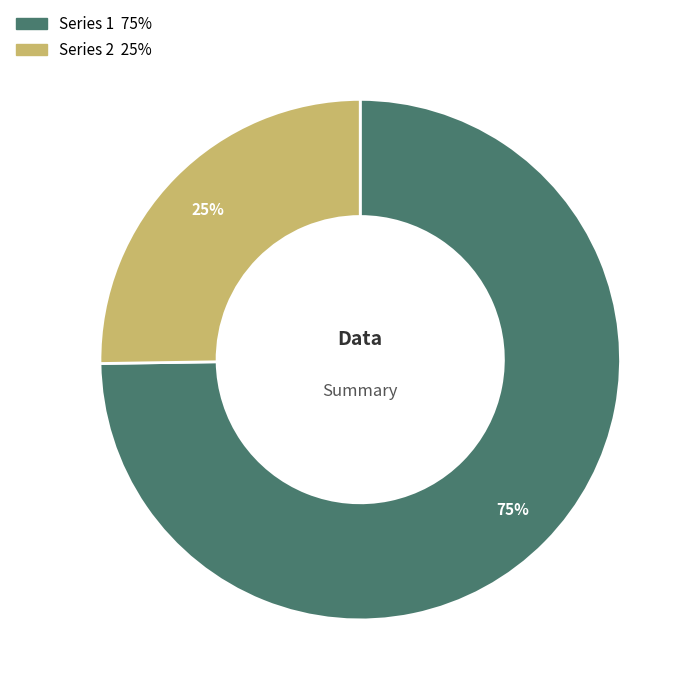

To the nearest percent, what is the difference between the largest and smallest slice percentages?

50%